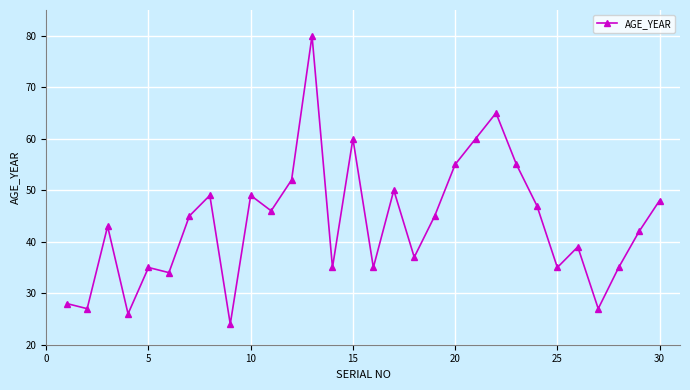

What is the difference between the second highest and minimum values?

41